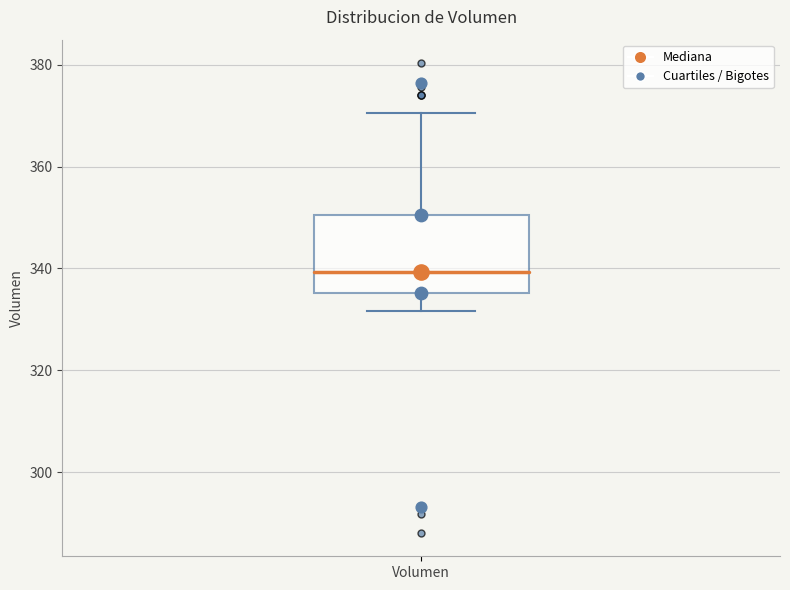

Read this box plot against the y-axis: the position of the median line, the range covered by the box, and the ends of both whiskers. The values are not printed on the chart, so give them approximately, as read against the axis.

median 340, box 336 to 350, whiskers 332 to 370